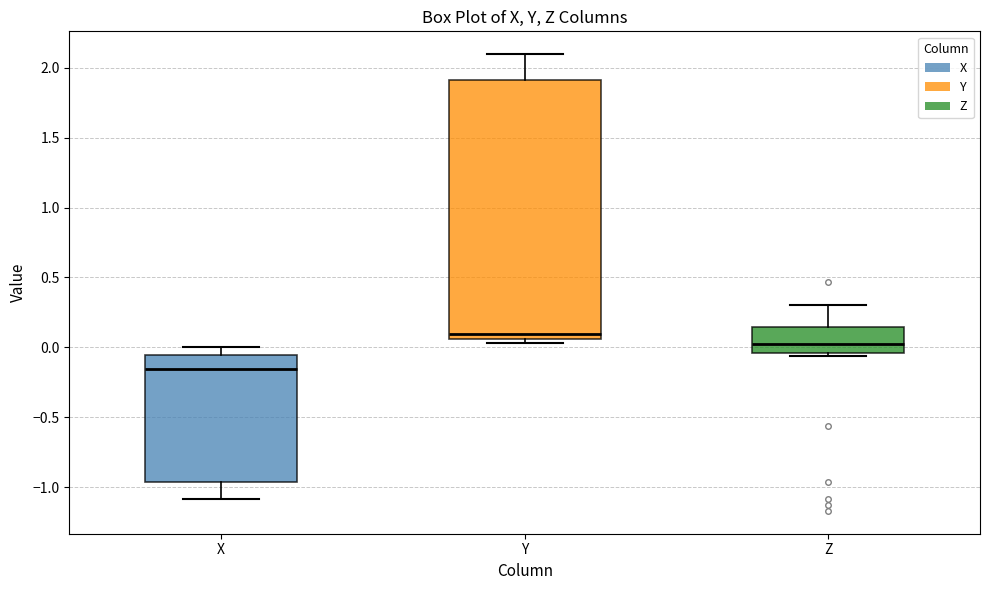

Where does the upper whisker of the box for Z end on the y-axis? The values are not printed on the chart, so give them approximately, as read against the axis.

0.30